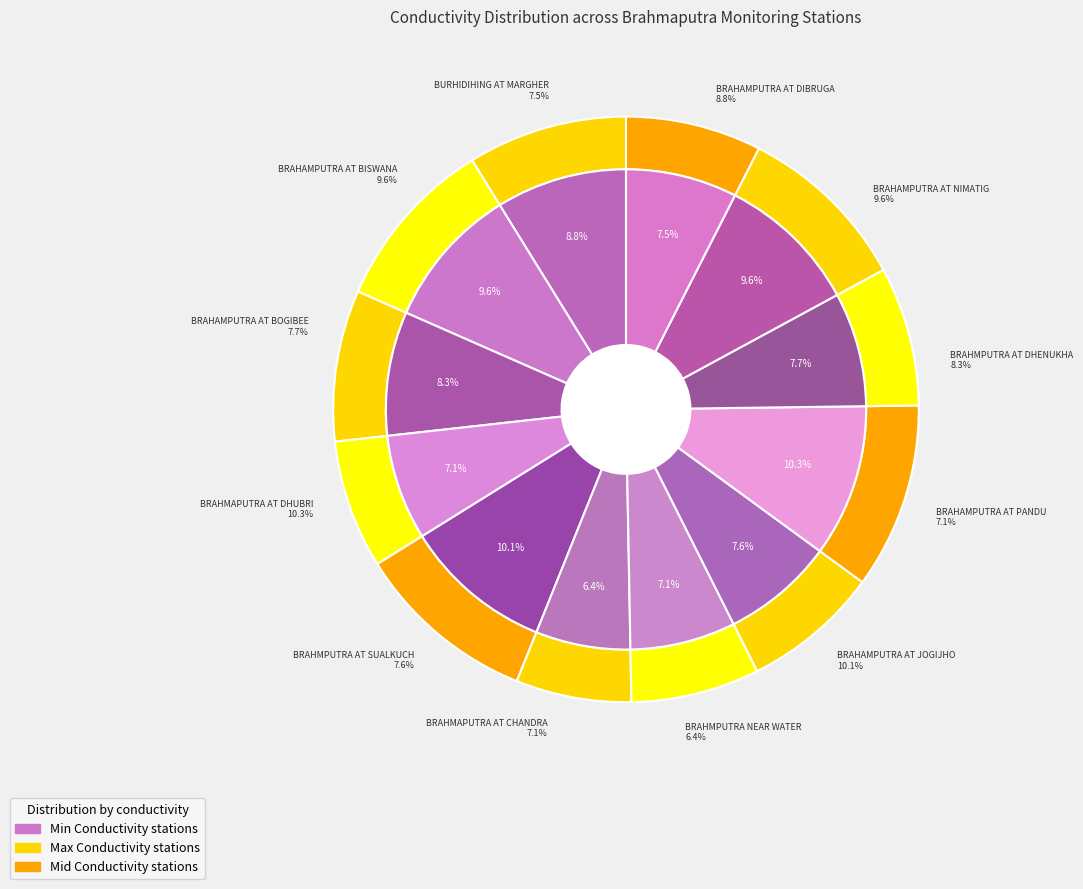

To the nearest percent, what percentage of the pie is BRAHMAPUTRA AT CHANDRAPUR?

7%